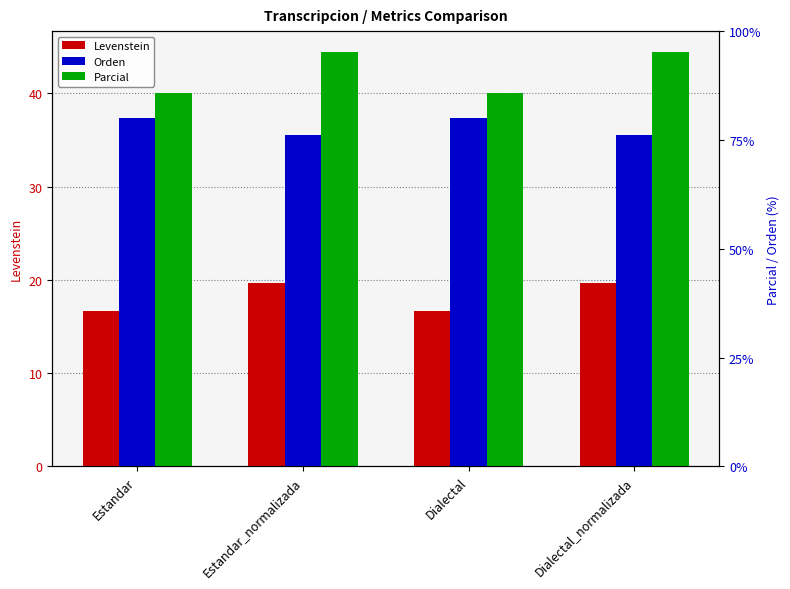

Where is Levenstein nearest to the value 18?

Estandar